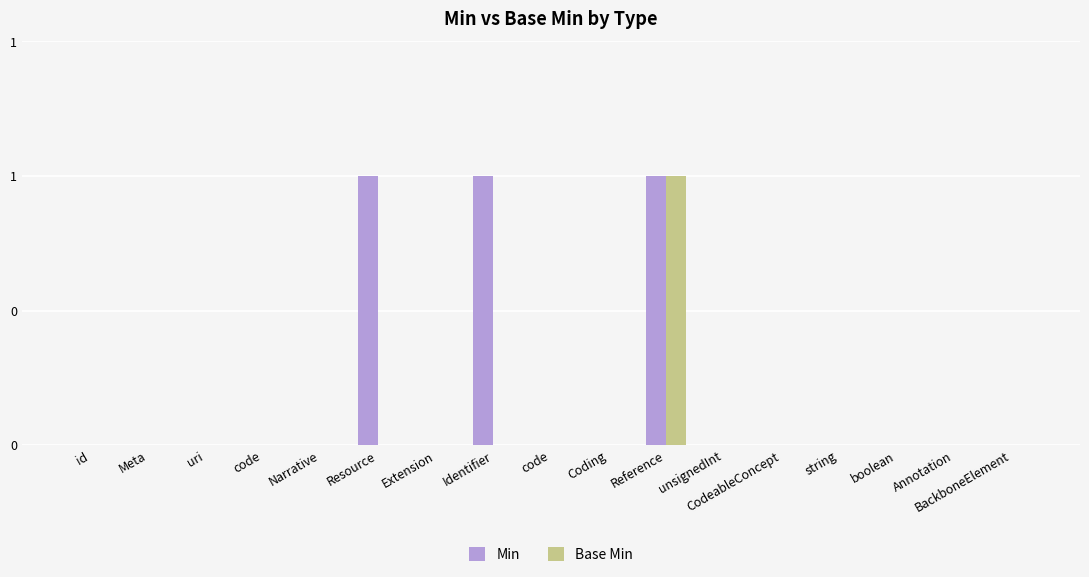

Reading left to right, extract all data points from this chart.

Min: id=0	Meta=0	uri=0	code=0	Narrative=0	Resource=1	Extension=0	Identifier=1	code=0	Coding=0	Reference=1	unsignedInt=0	CodeableConcept=0	string=0	boolean=0	Annotation=0	BackboneElement=0
Base Min: id=0	Meta=0	uri=0	code=0	Narrative=0	Resource=0	Extension=0	Identifier=0	code=0	Coding=0	Reference=1	unsignedInt=0	CodeableConcept=0	string=0	boolean=0	Annotation=0	BackboneElement=0